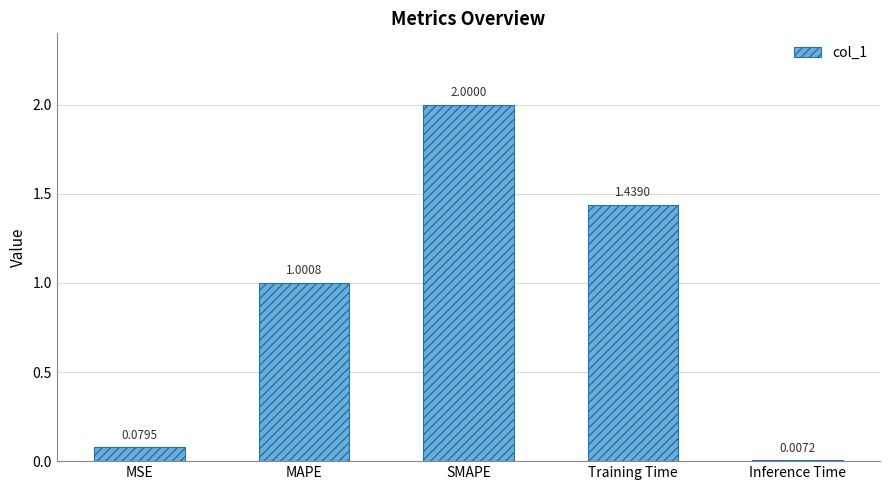

What is the sum of the values at SMAPE and MSE?

2.1